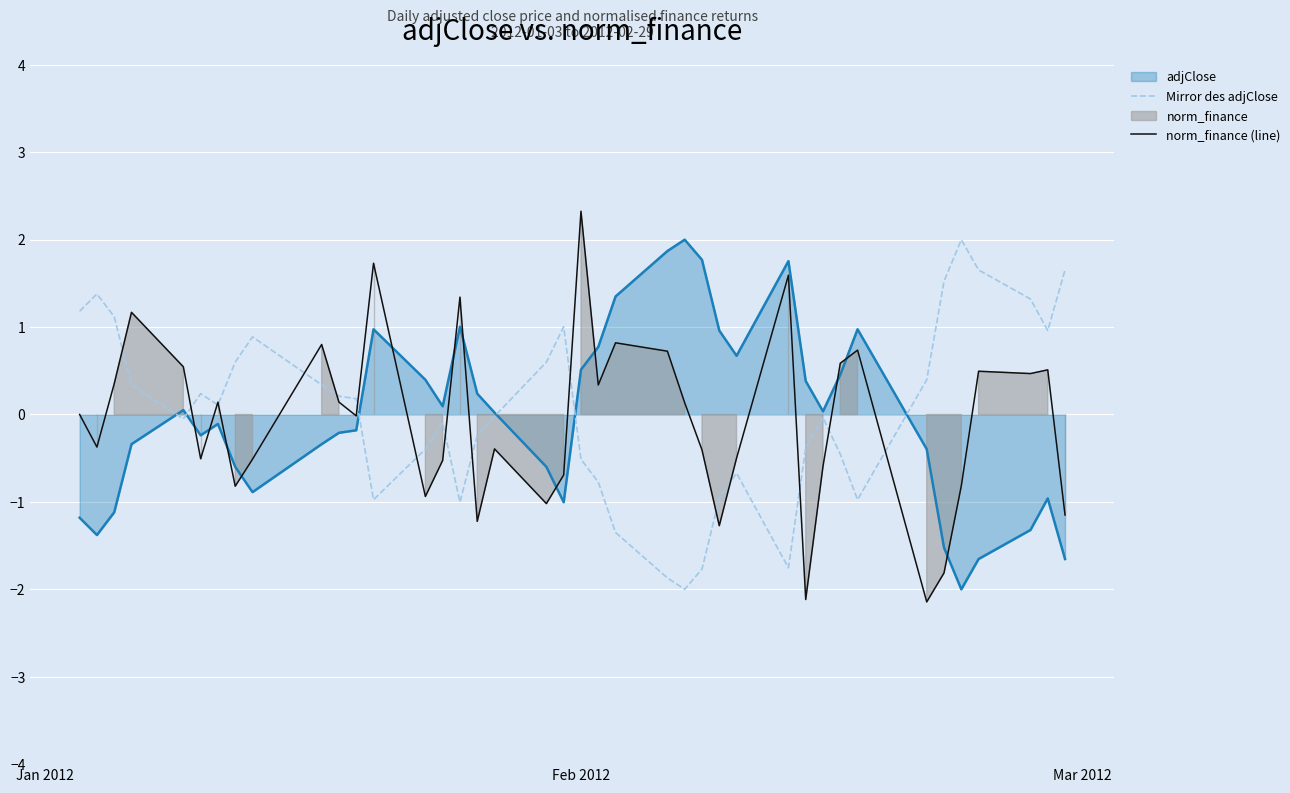

What is the highest value of the norm_finance (line) series?

2.3